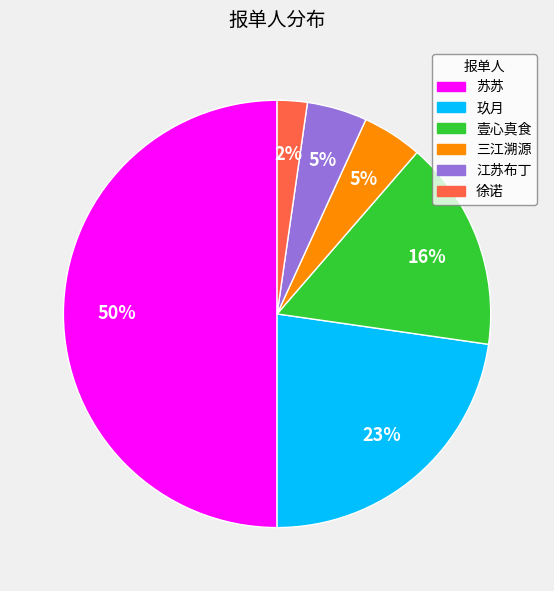

Is it true that 徐诺 is 13% of the pie?

False